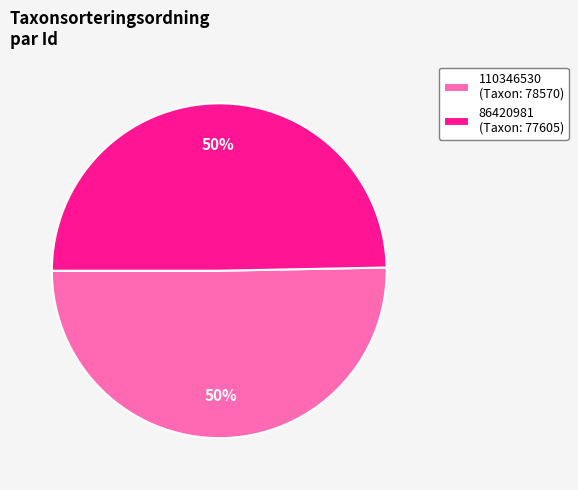

What is the majority slice?

110346530